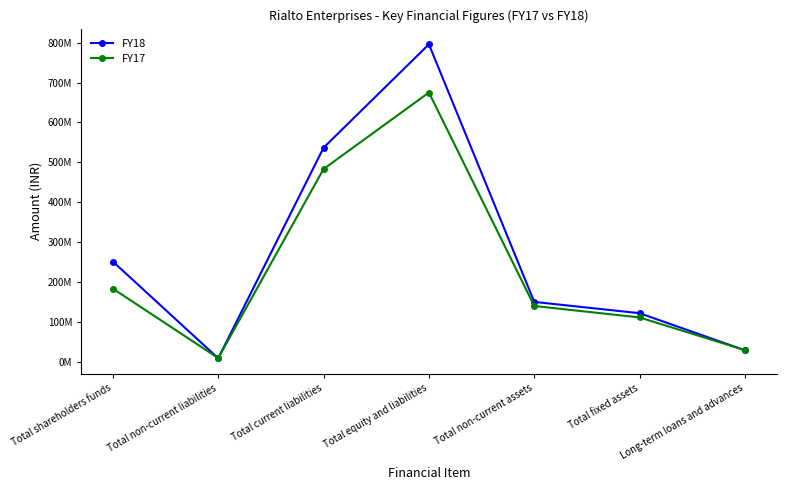

What is the difference between the maximum and minimum values in the FY18 series?

787836478